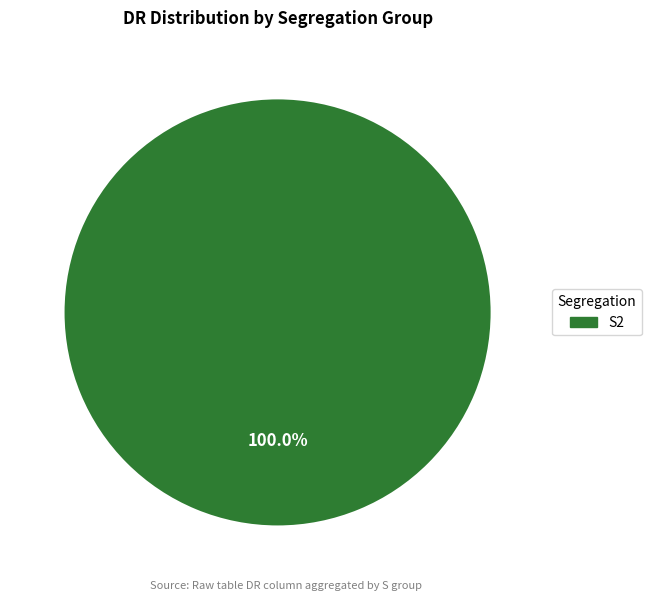

What is the majority slice?

S2